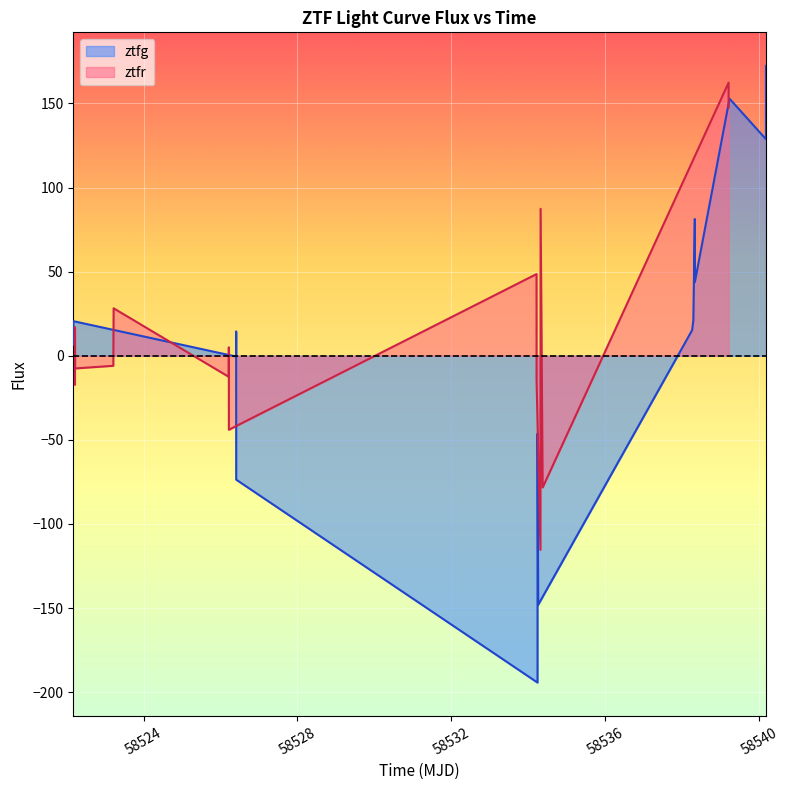

What is the lowest value of the ztfr series?

-115.4